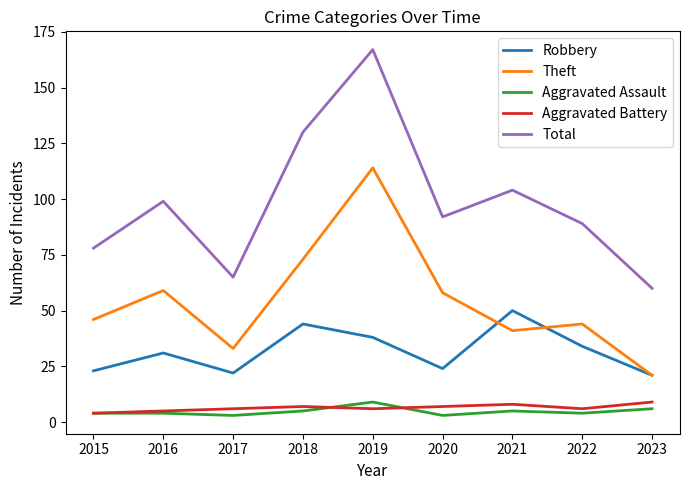

What is the difference between the Aggravated Battery values at 2016 and 2022?

1